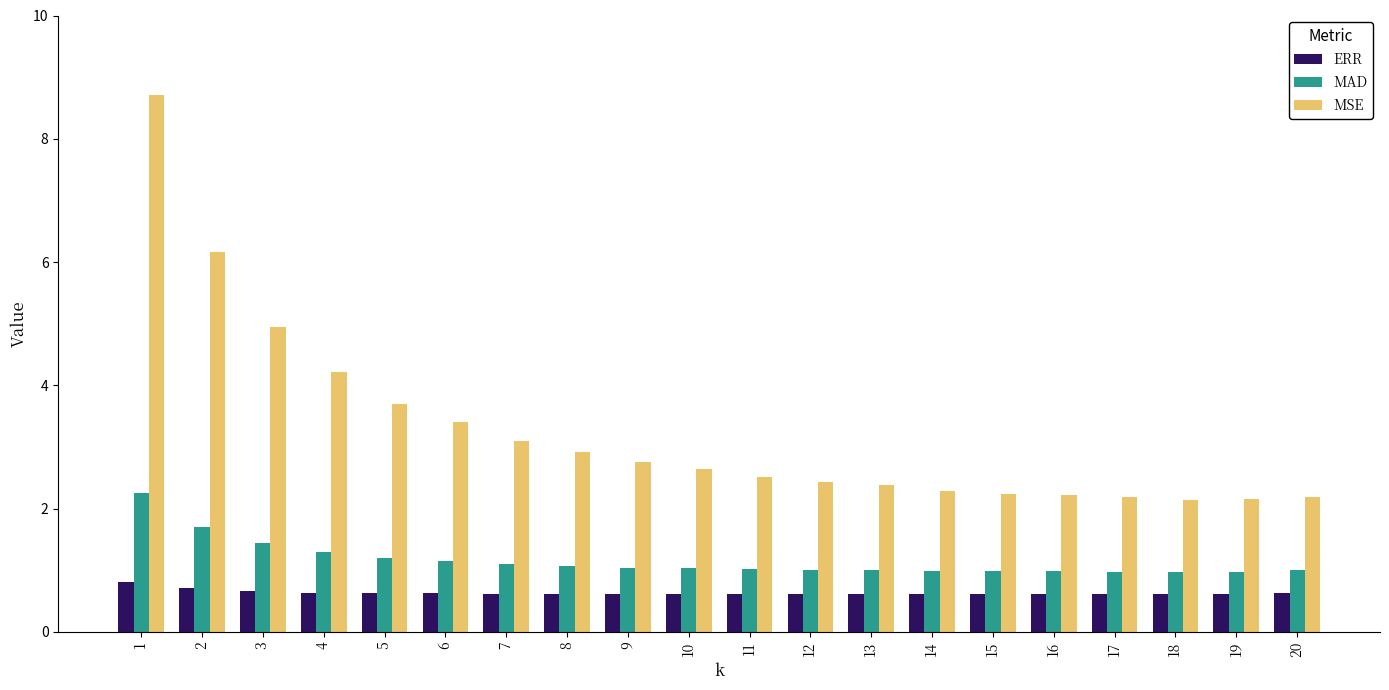

Rank the series by their average value, from lowest to highest.

ERR, MAD, MSE